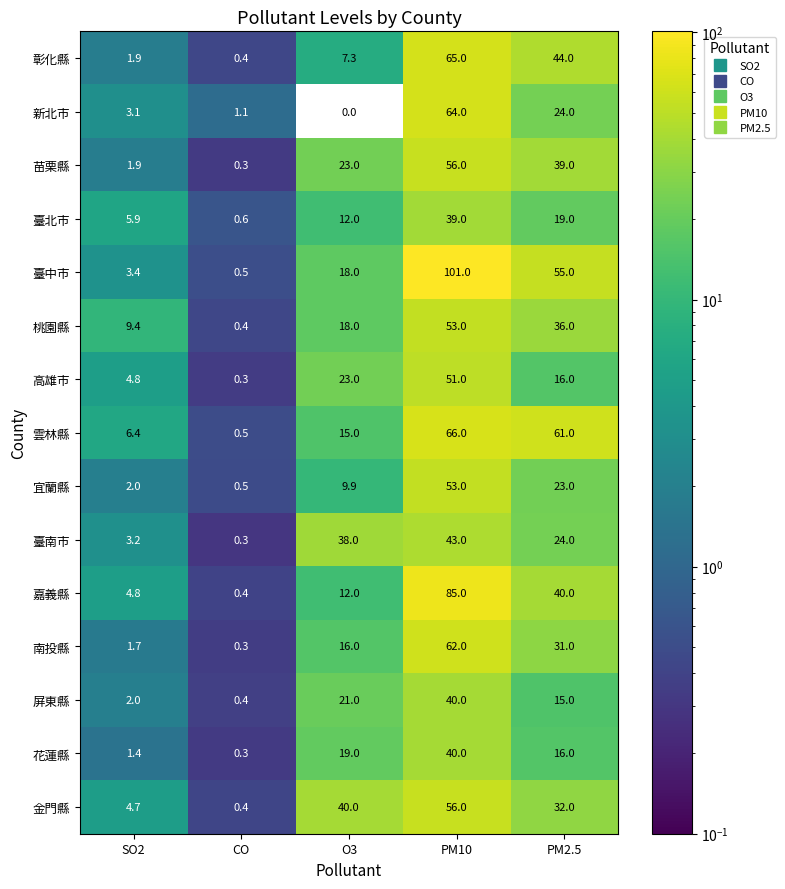

Between O3 and PM2.5, which series saw the biggest shift?

雲林縣